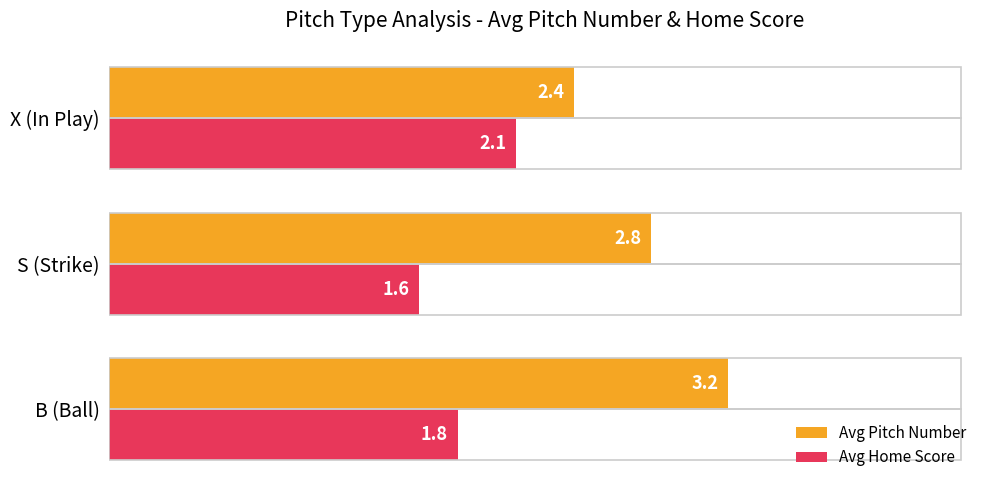

What is the greatest value displayed?

3.2